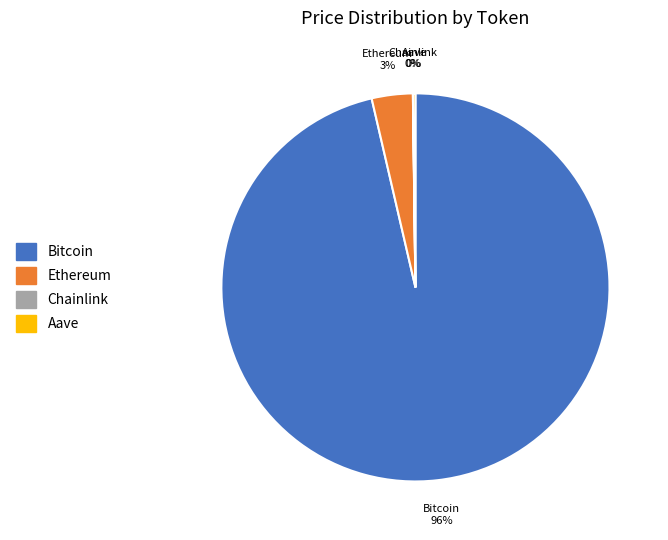

What is the largest slice in the pie chart?

Bitcoin